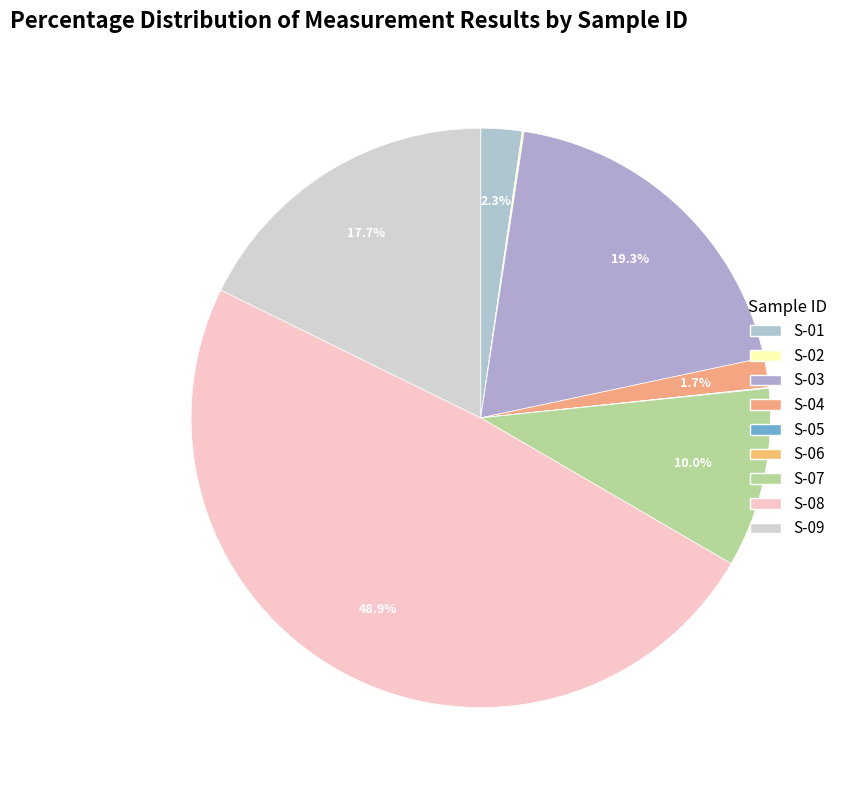

What is the ratio of the value at S-03 to the value at S-05?

709.6